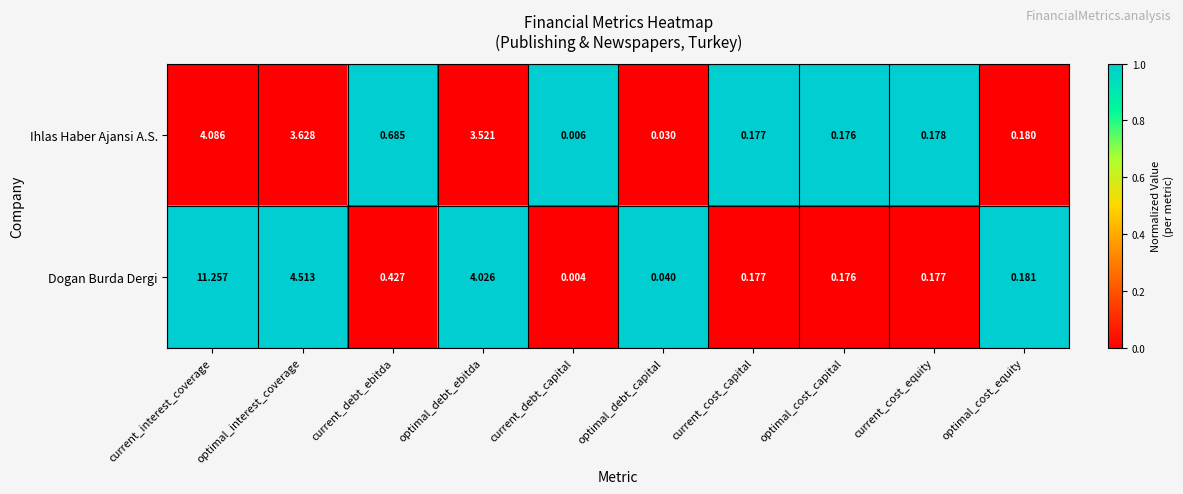

Which series changed the most between current_debt_ebitda and optimal_cost_equity?

Ihlas Haber Ajansi A.S.